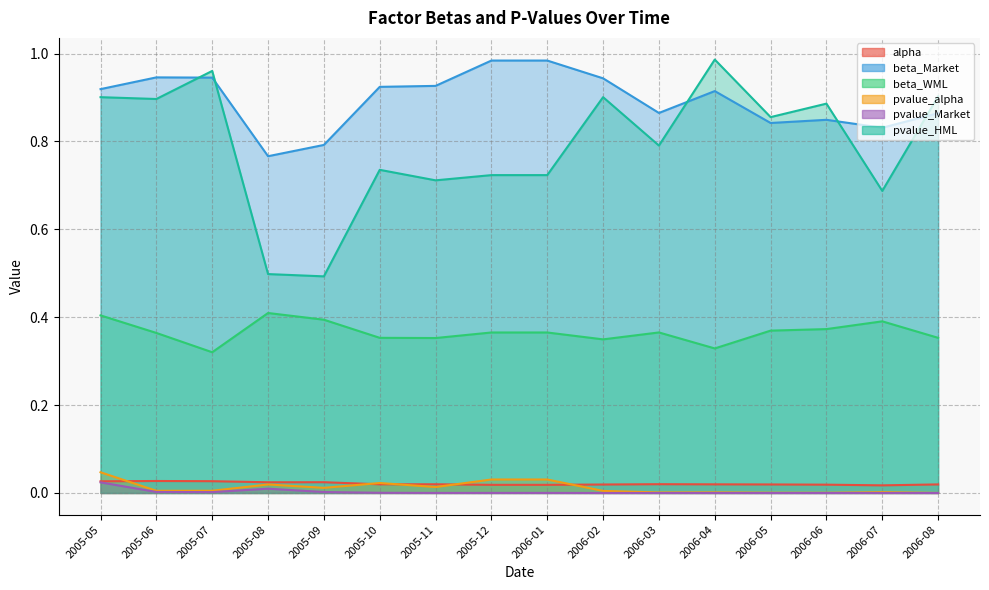

Is it true that pvalue_Market equals 0.0 at 2006-04?

True